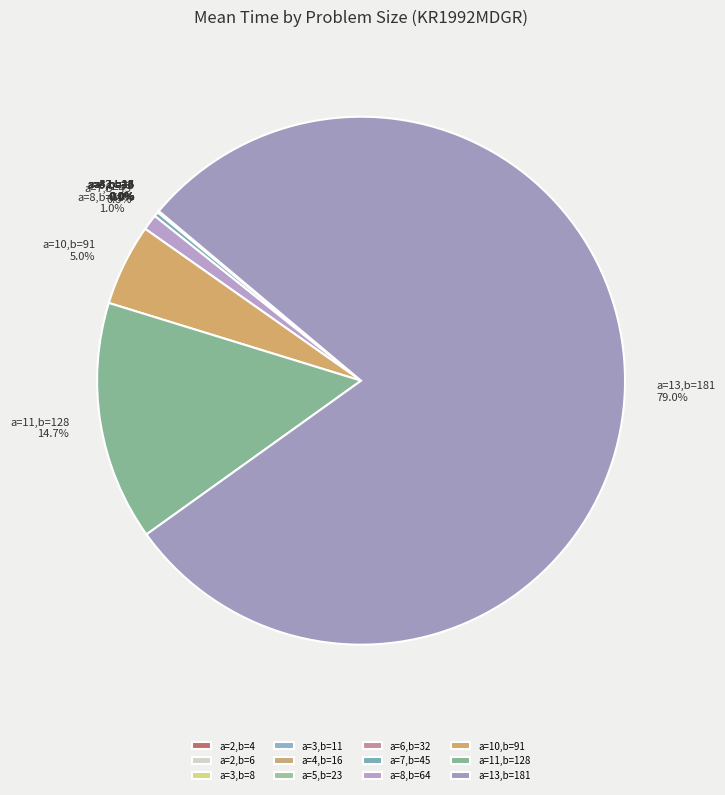

Which category accounts for the majority?

a=13,b=181